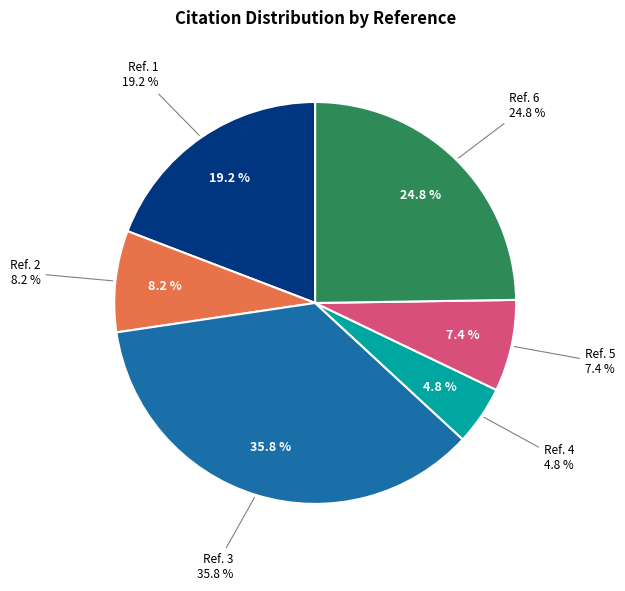

Does Ref. 4 (204) account for over 50% of the chart?

No